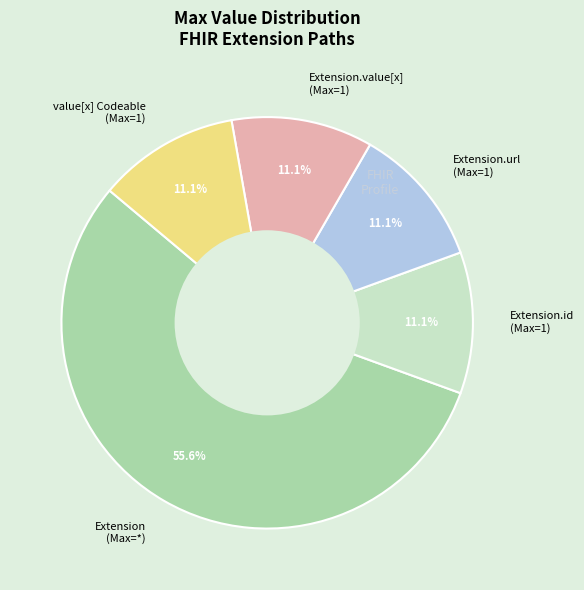

To the nearest percent, what is the average slice percentage?

20%